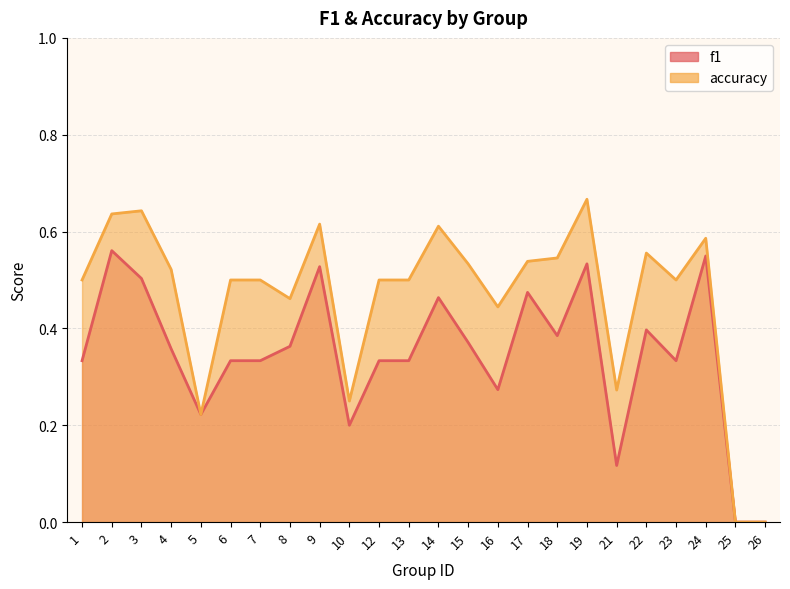

Is it true that f1 equals 0.6 at 1?

False